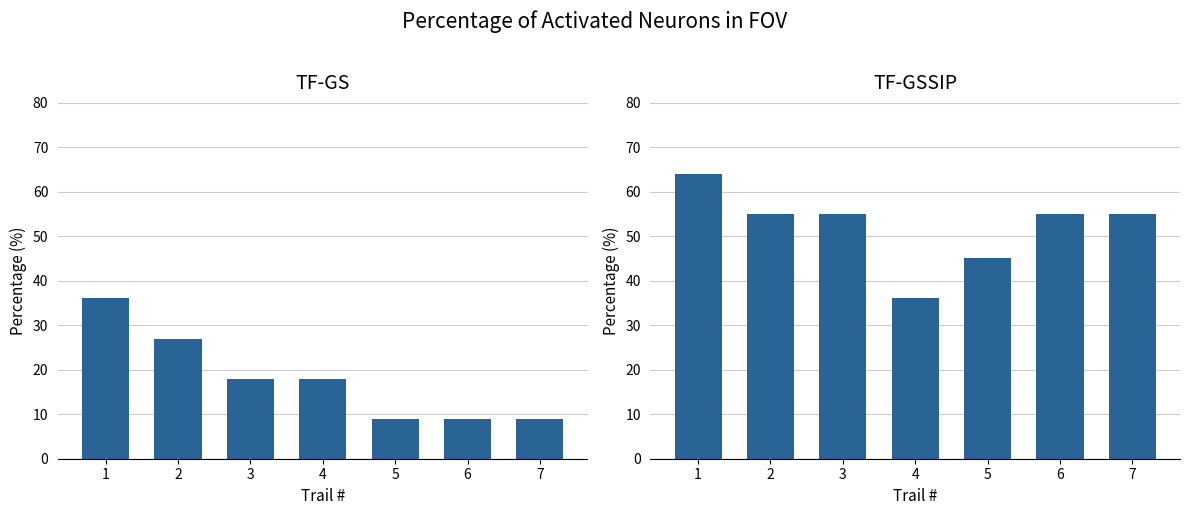

Are the bars horizontal?

No